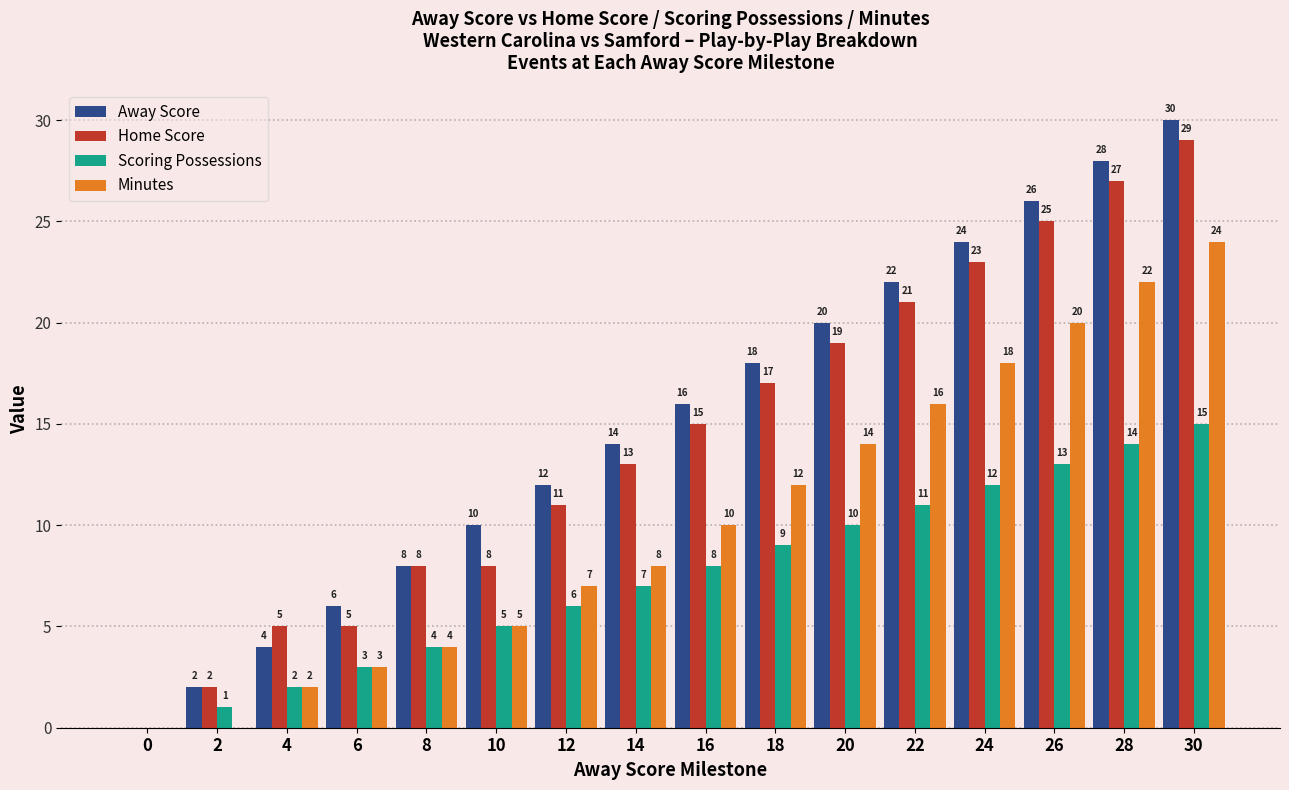

The value of Home Score at 30 is 29. True or false?

True